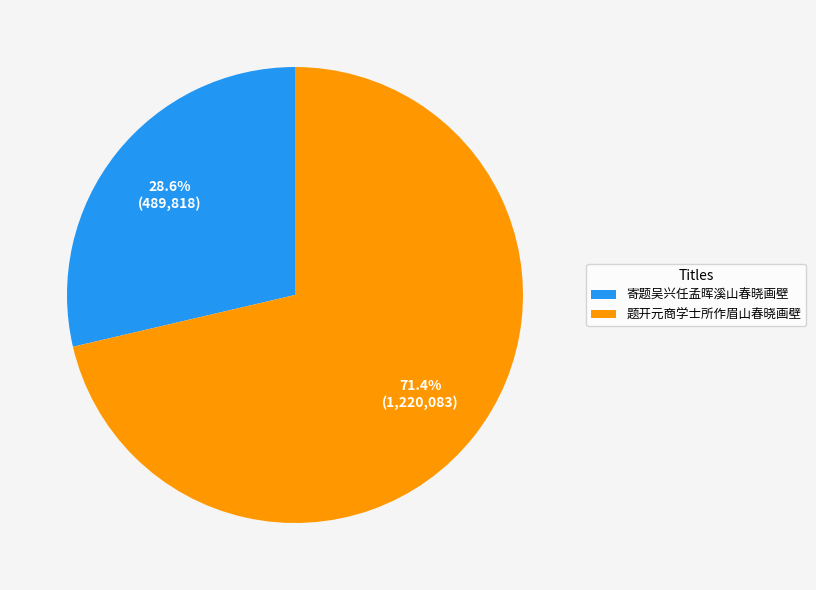

Is 题开元商学士所作眉山春晓画壁 the majority of the pie?

Yes